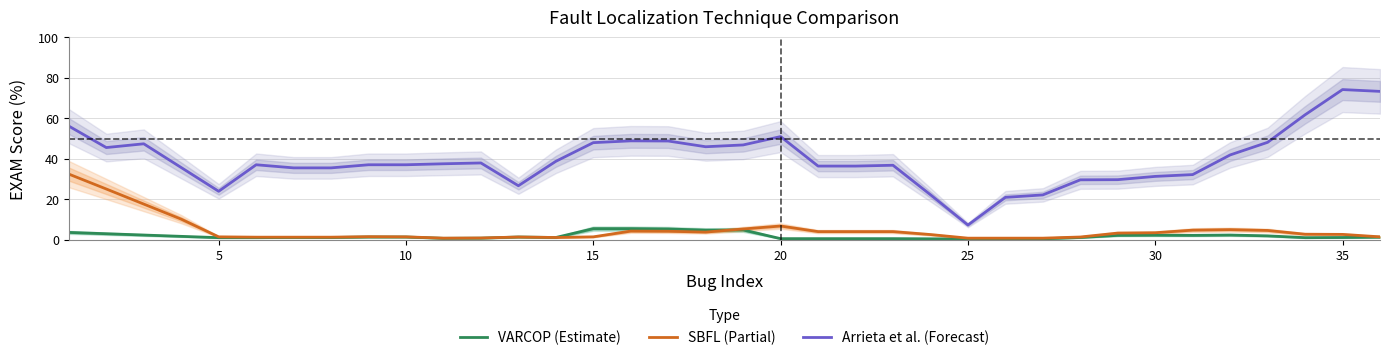

True or false: SBFL (Partial) and Arrieta et al. (Forecast) intersect in this chart.

False